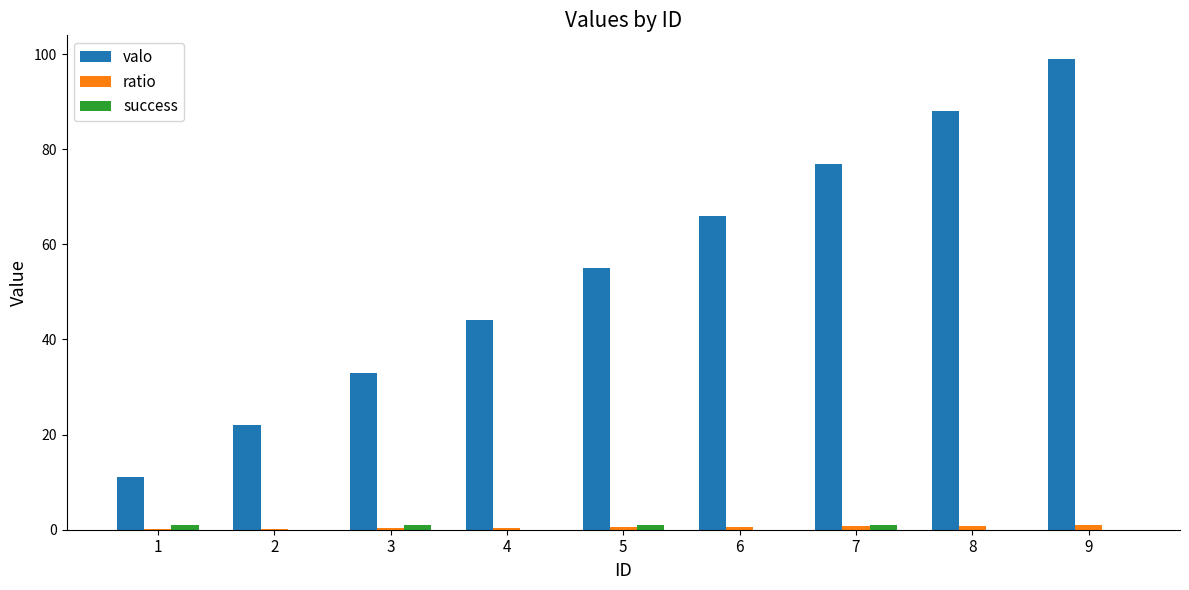

Are the bars grouped side by side (vs. stacked)?

Yes